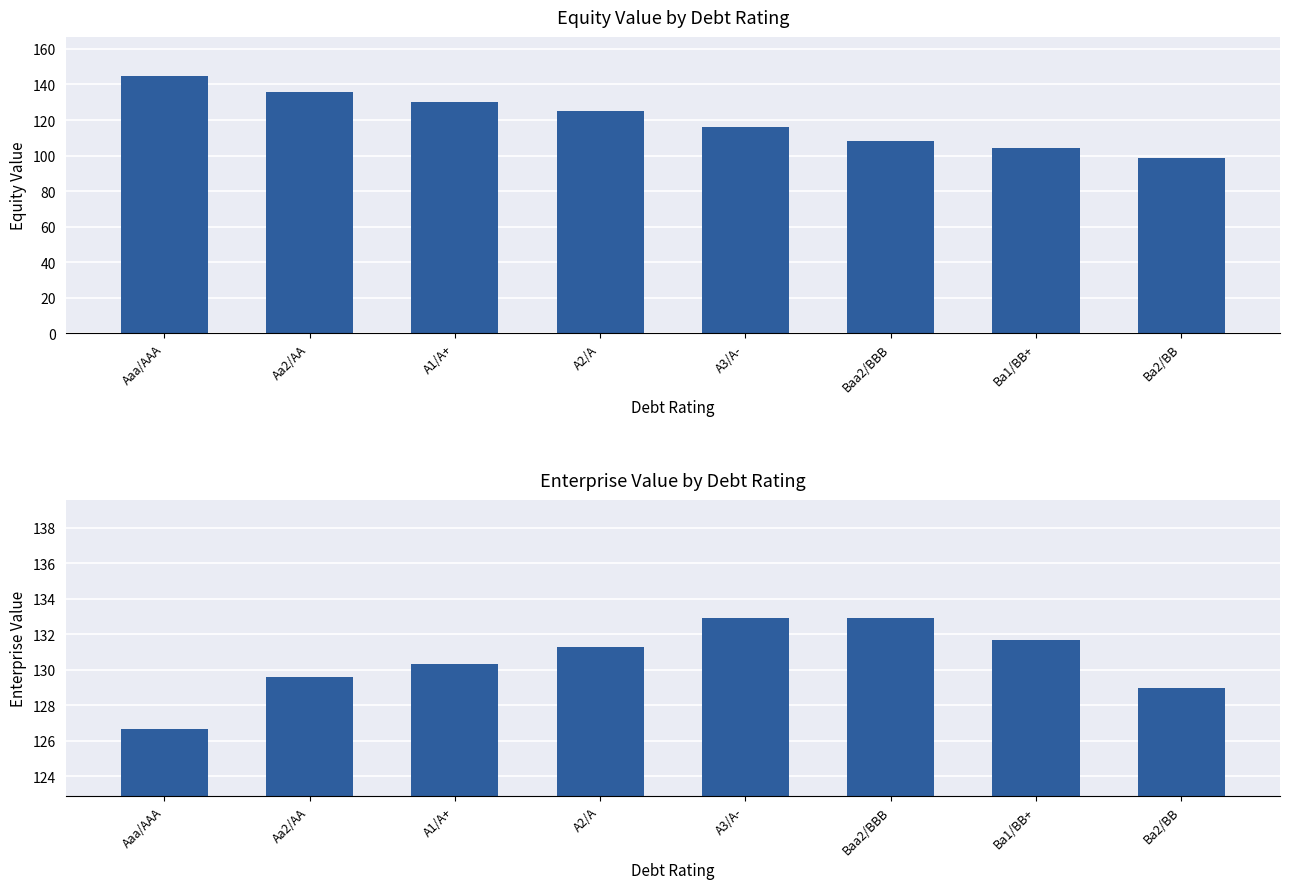

Is the value of equity_value at Ba1/BB+ greater than the value of enterprise_value at Baa2/BBB?

No